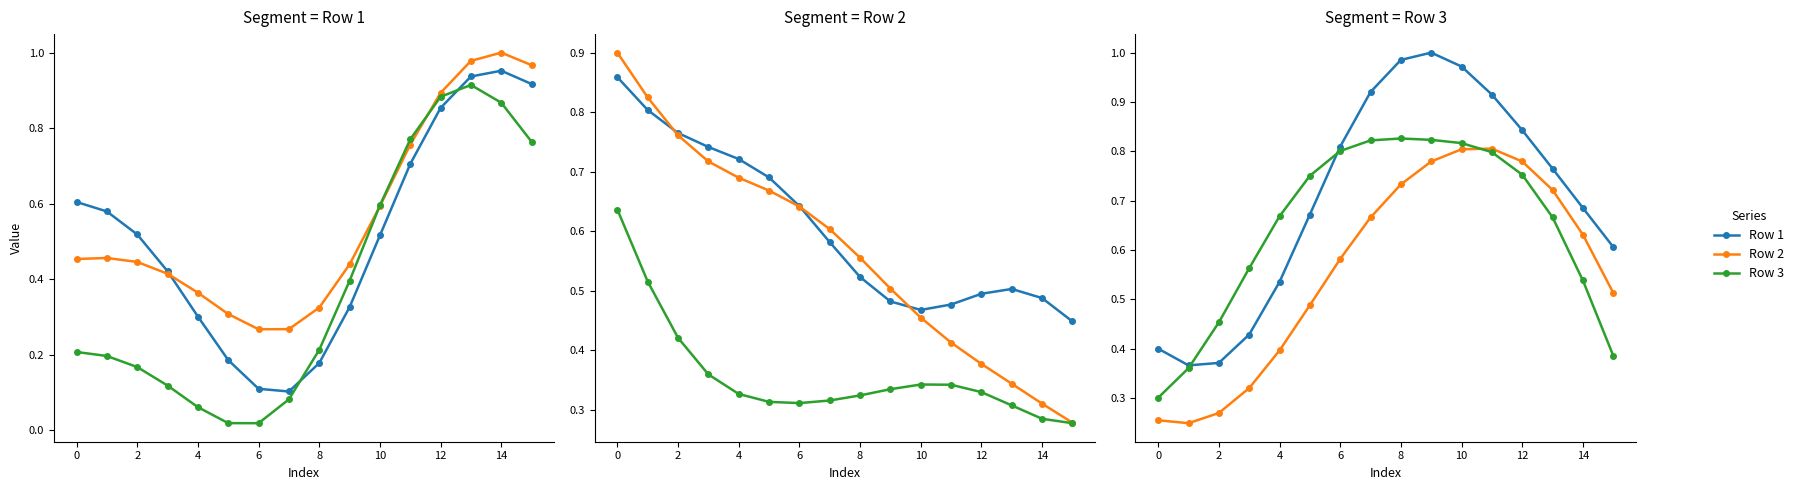

Is the value of Row 3 at 4 greater than the value of Row 1 at 15?

No